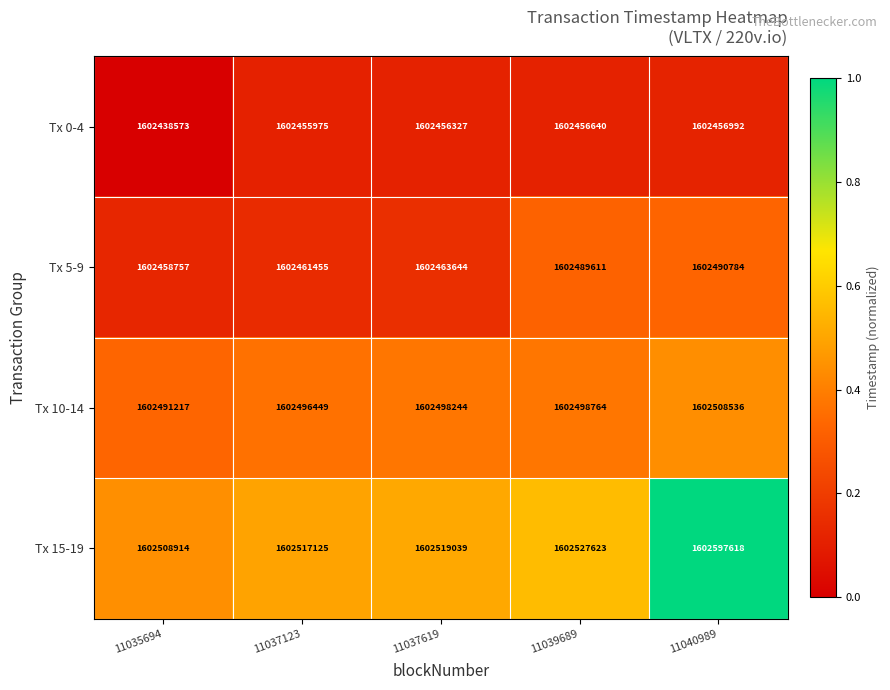

What is the average value of the Tx 10-14 series?

1602498642